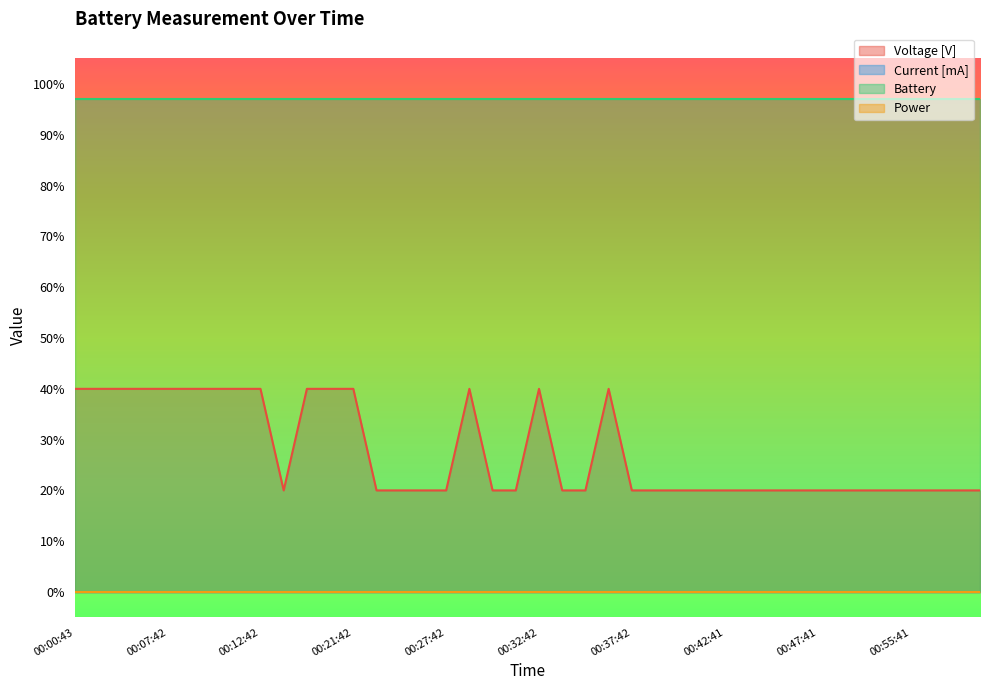

How many lines are shown in the chart?

4